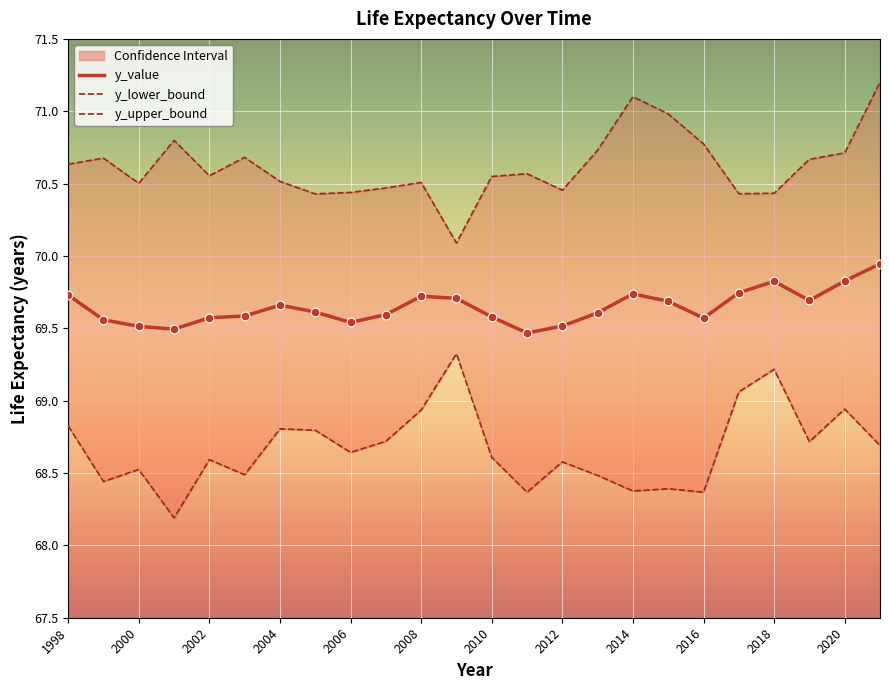

The y_value series shows 69.5 at 2012. True or false?

True